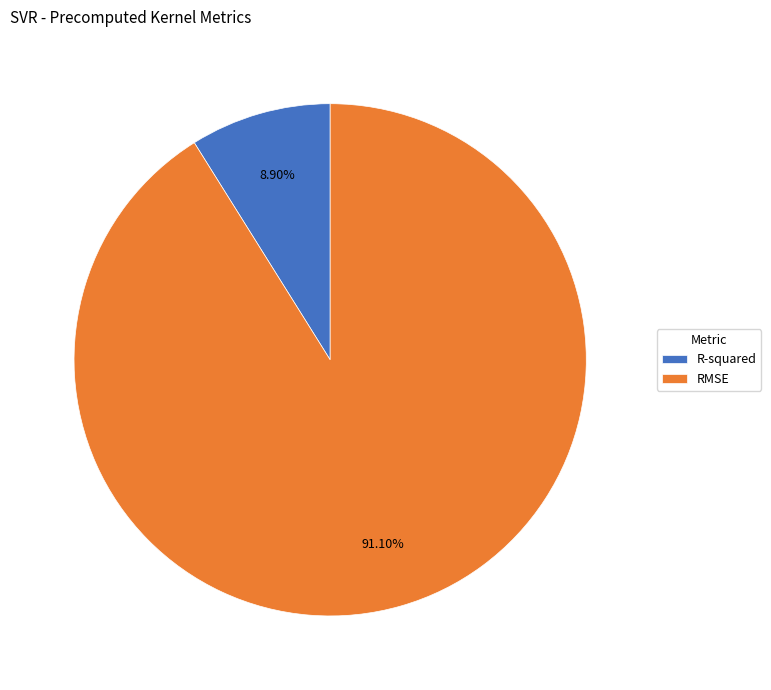

Which has a higher value, RMSE or R-squared?

RMSE